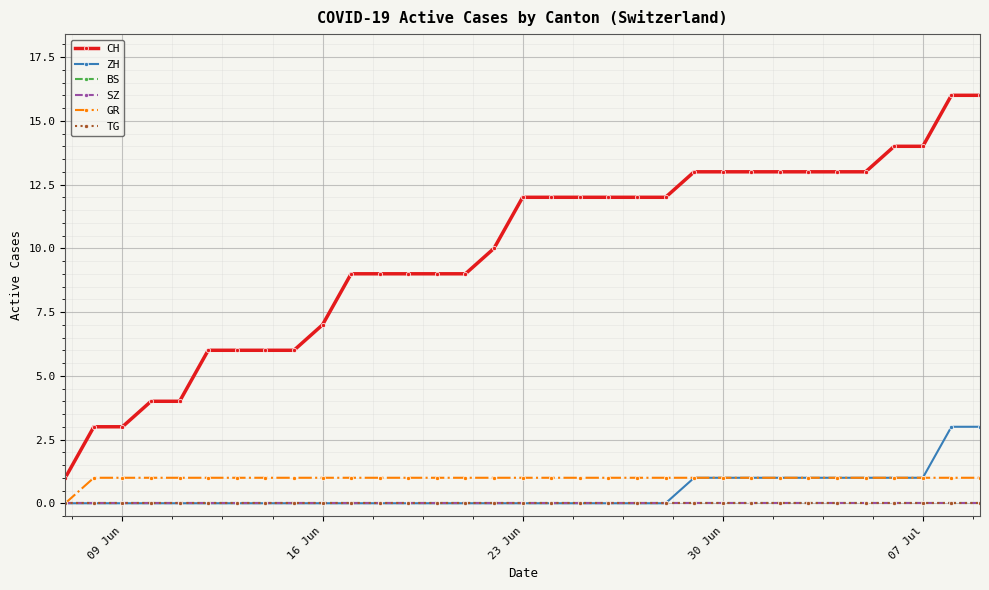

Does the chart display data point markers on the line(s)?

Yes